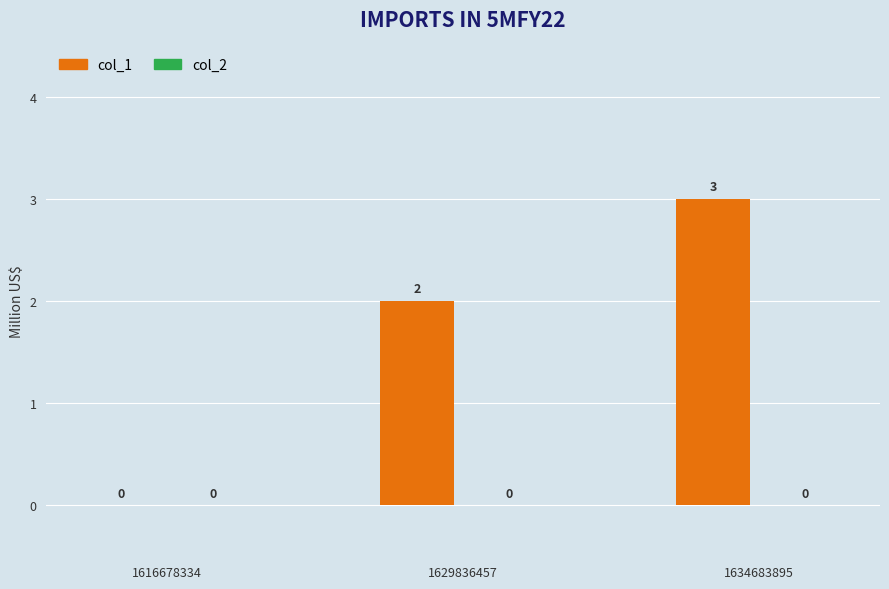

What is the sum of all values?

5